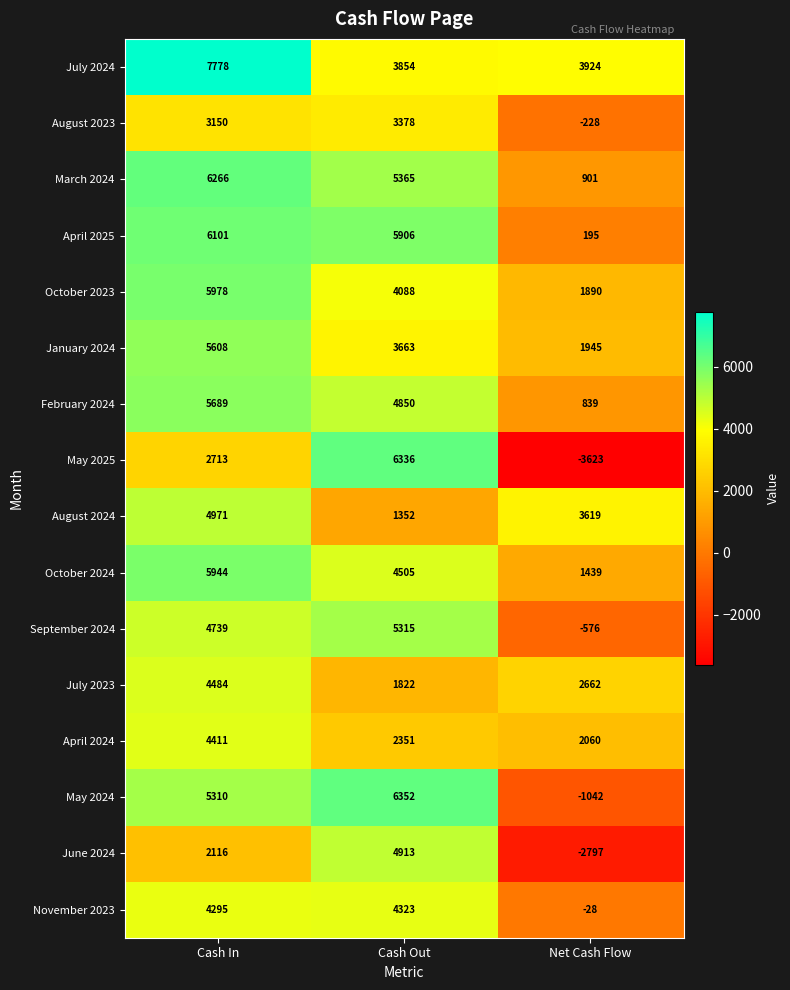

What is the sum of the July 2024 values at Cash Out and Cash In?

11632